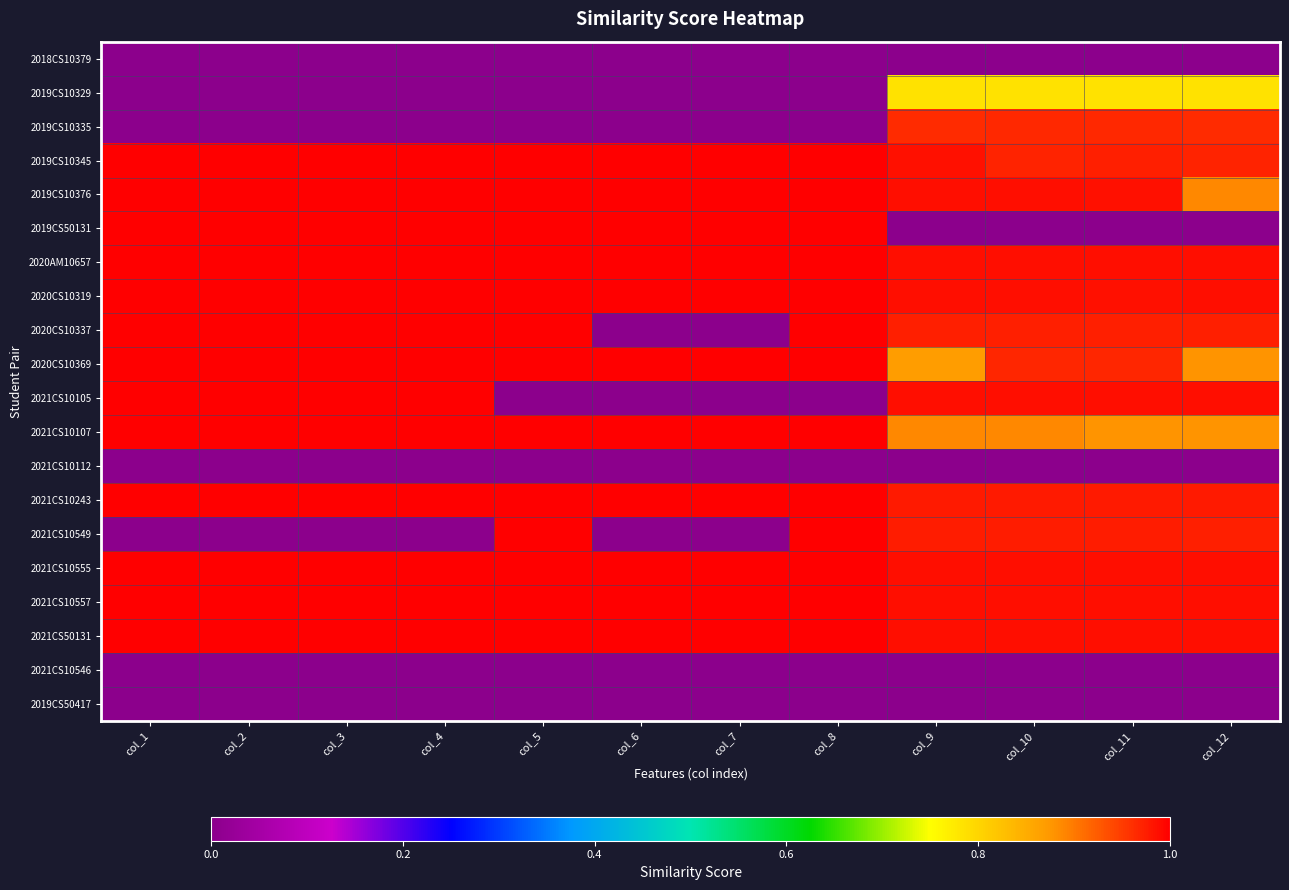

What is the total value across all series at col_10?

14.4